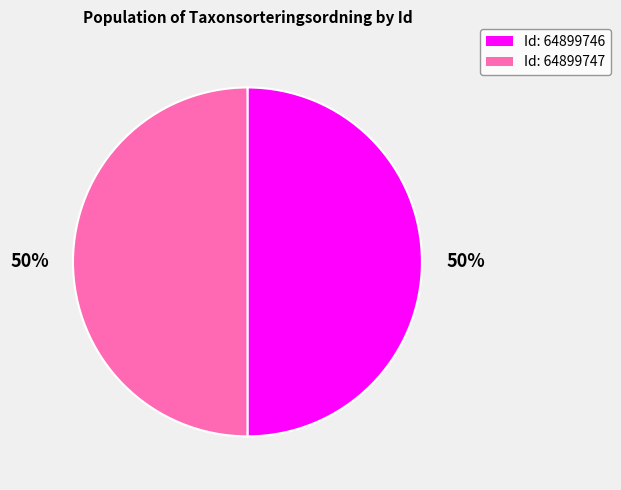

How many segments does this pie chart have?

2